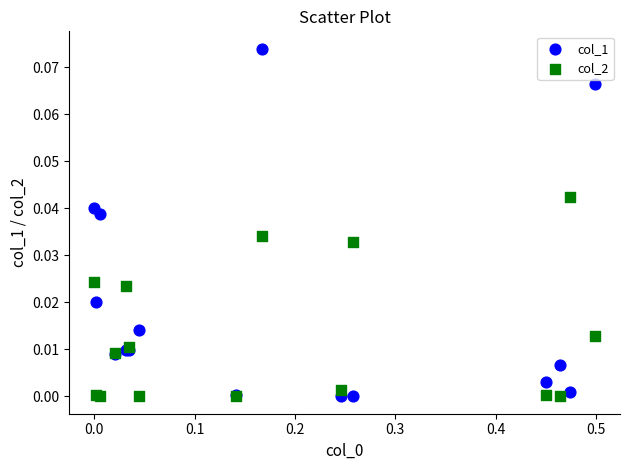

Which series has the widest spread of Y values?

col_1